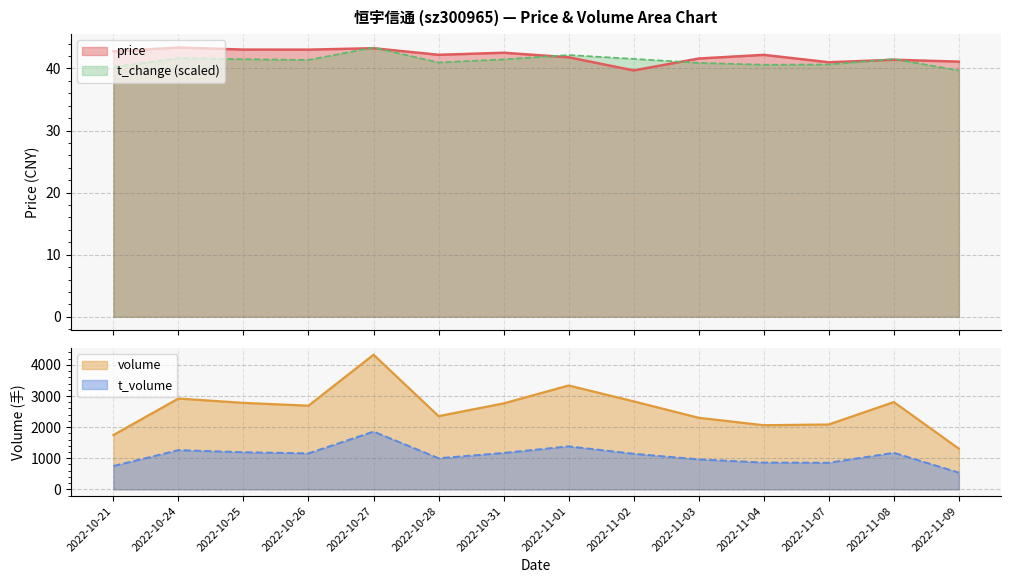

What is the label of the 11th point from the left?

2022-11-04